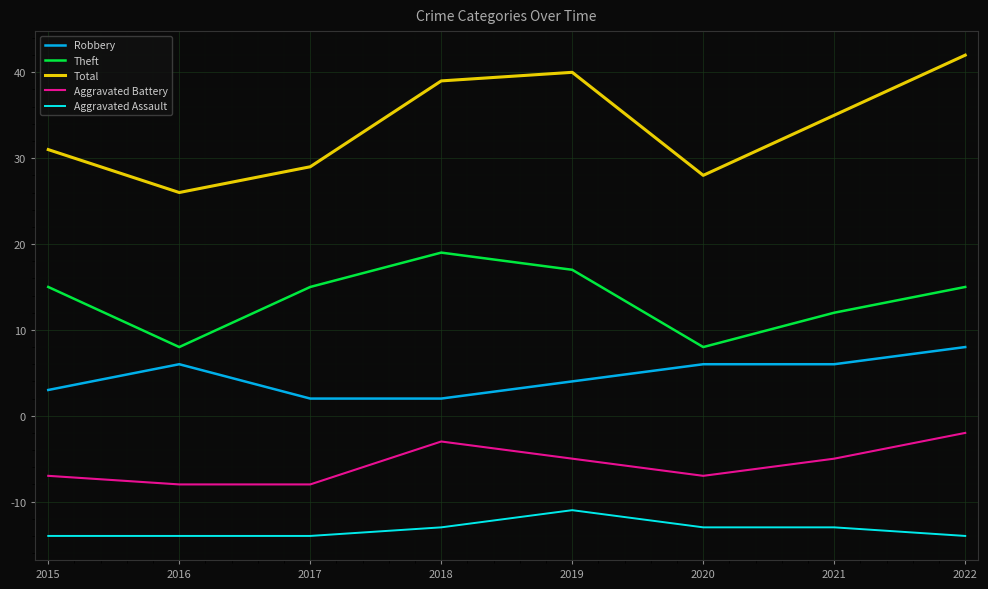

Which series has the largest range (max minus min)?

Total